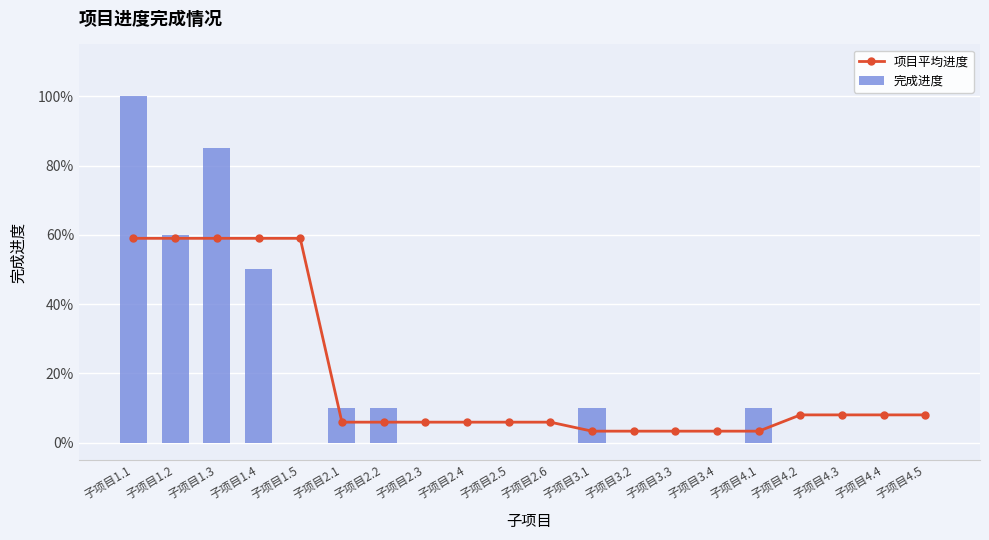

The value of 项目平均进度 at 子项目1.2 is 0.6. True or false?

True